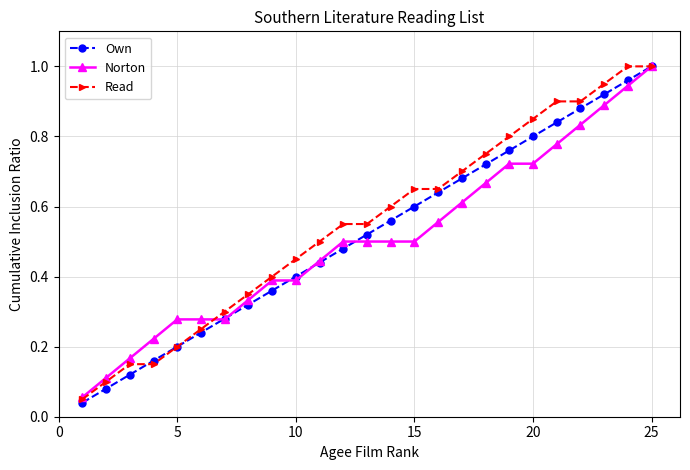

Does the chart have visible grid lines?

Yes